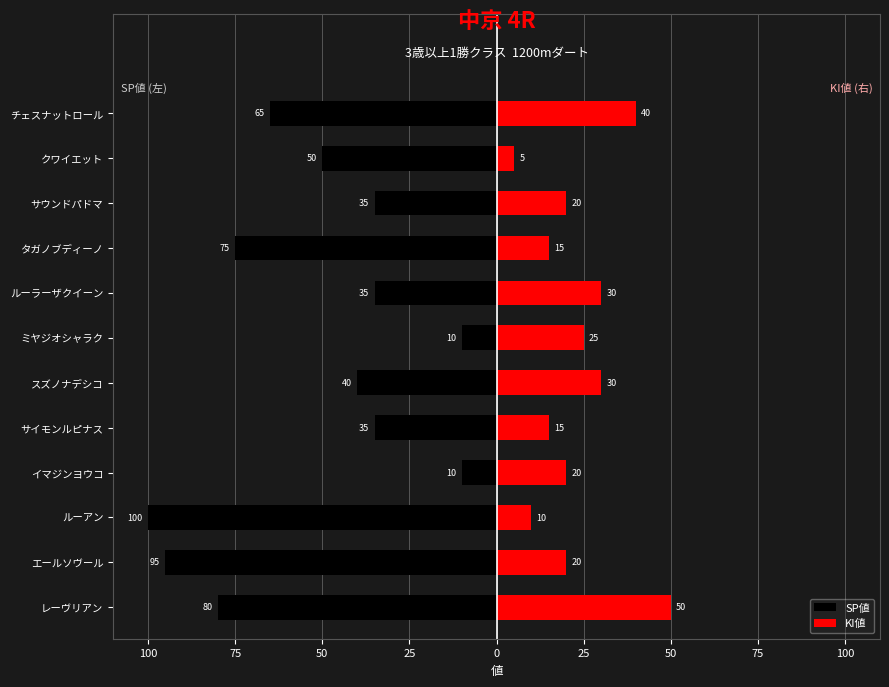

Reading left to right, transcribe all the data shown in this chart.

SP値: -80	-95	-100	-10	-35	-40	-10	-35	-75	-35	-50	-65
KI値: 50	20	10	20	15	30	25	30	15	20	5	40